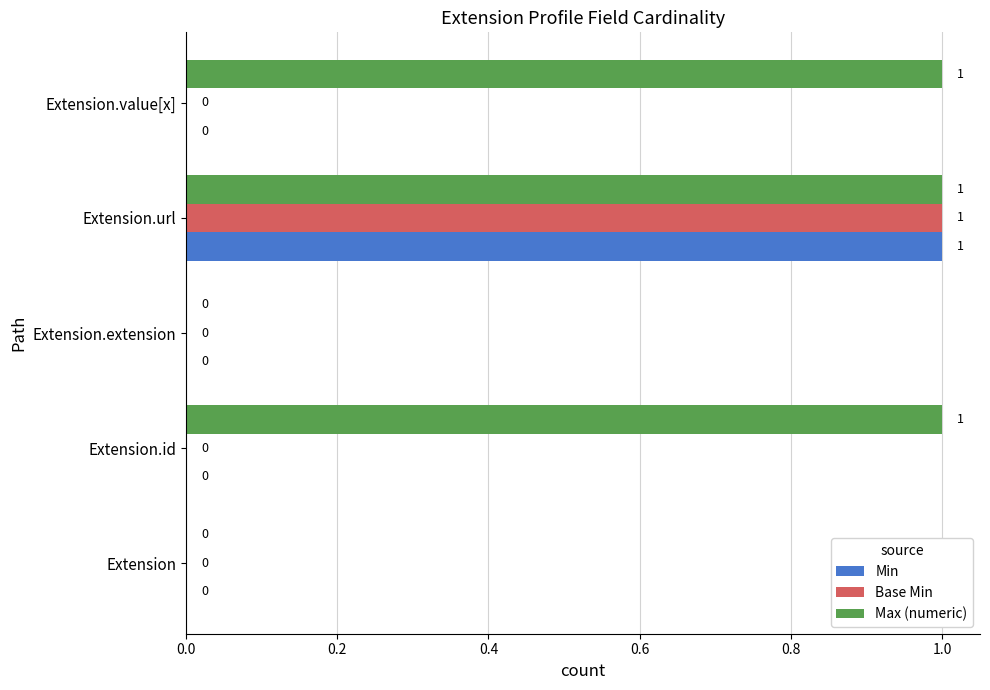

At which category is the sum across all series the highest?

Extension.url